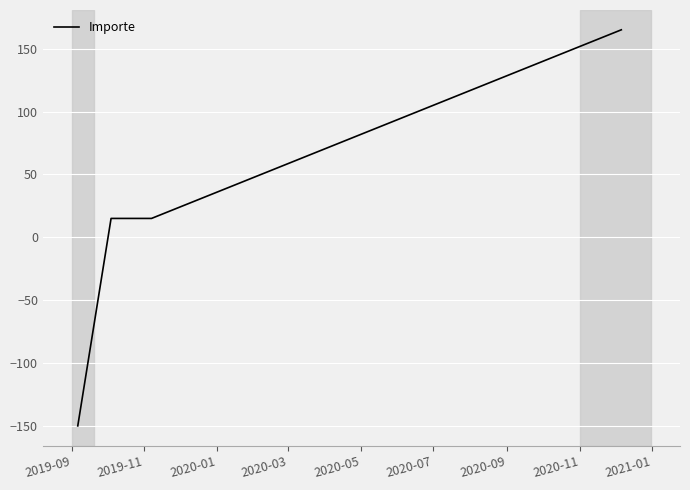

What is the smallest value displayed?

-150